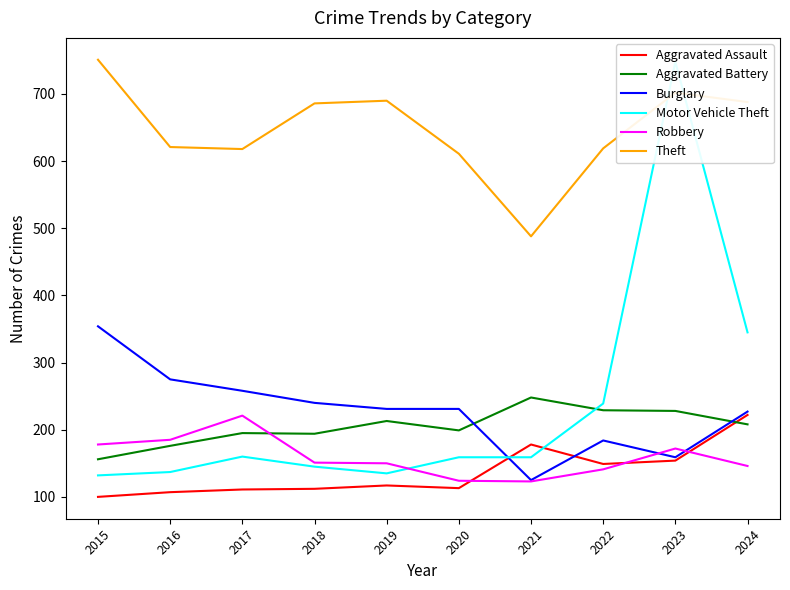

Which series changed the most between 2016 and 2017?

Robbery